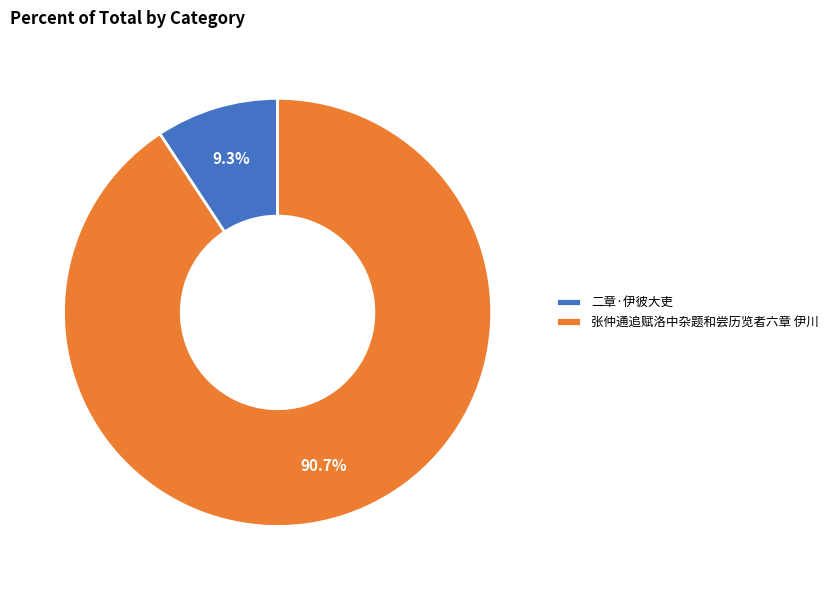

To the nearest percent, what is the average slice percentage?

50%